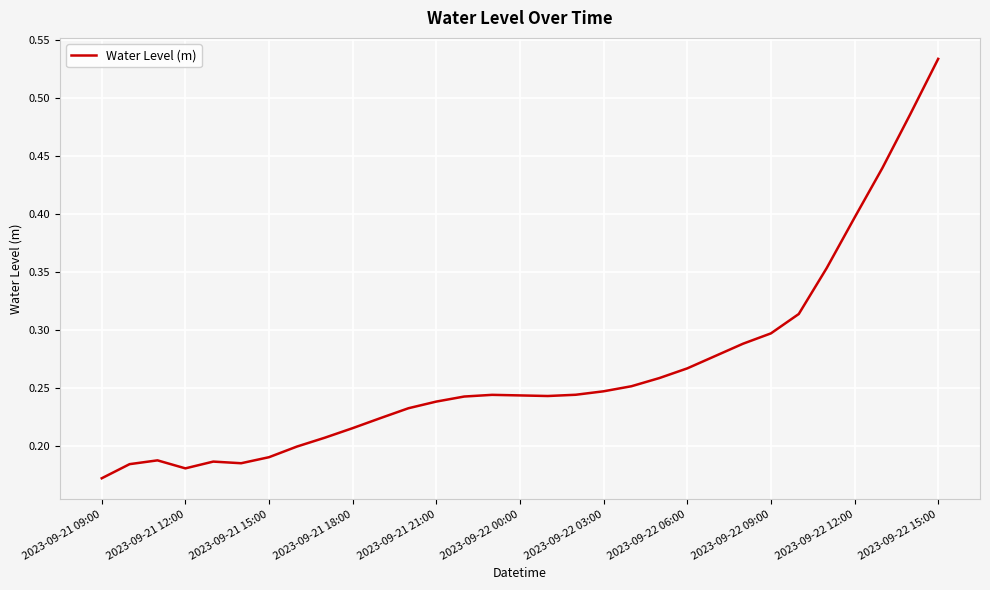

Reading left to right, what are all the values shown in this chart?

0.2	0.2	0.2	0.2	0.2	0.2	0.2	0.2	0.2	0.2	0.2	0.2	0.2	0.2	0.2	0.2	0.2	0.2	0.2	0.3	0.3	0.3	0.3	0.3	0.3	0.3	0.4	0.4	0.4	0.5	0.5